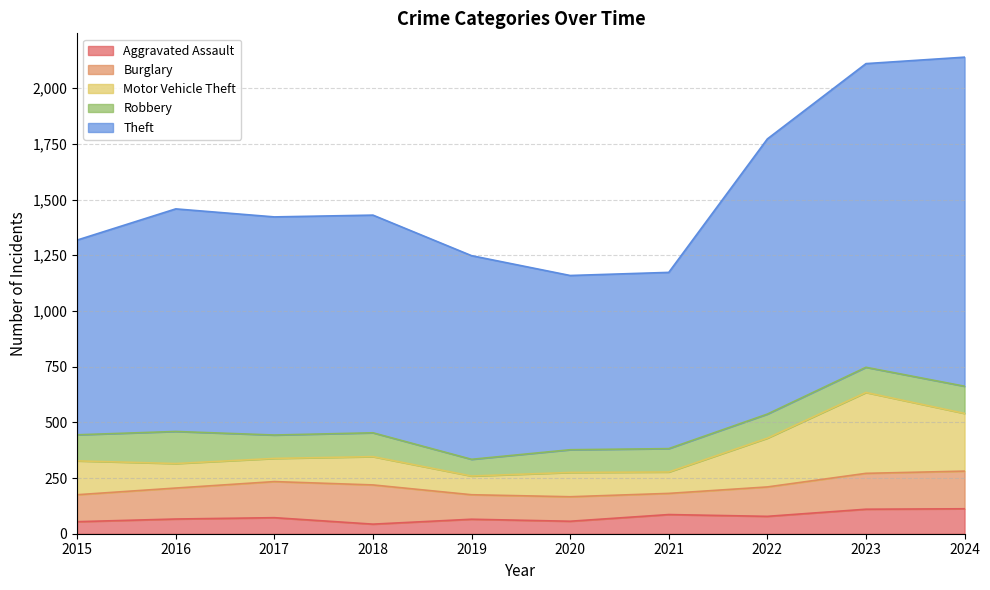

Is the value of Robbery at 2022 greater than the value of Aggravated Assault at 2015?

Yes